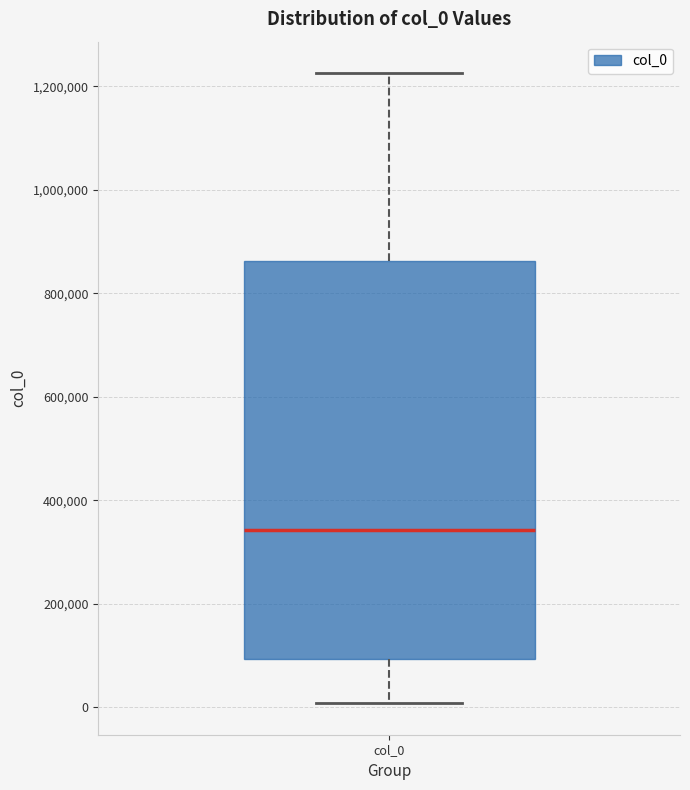

Read this box plot against the y-axis: the position of the median line, the range covered by the box, and the ends of both whiskers. The values are not printed on the chart, so give them approximately, as read against the axis.

median 340000, box 100000 to 860000, whiskers 0 to 1220000